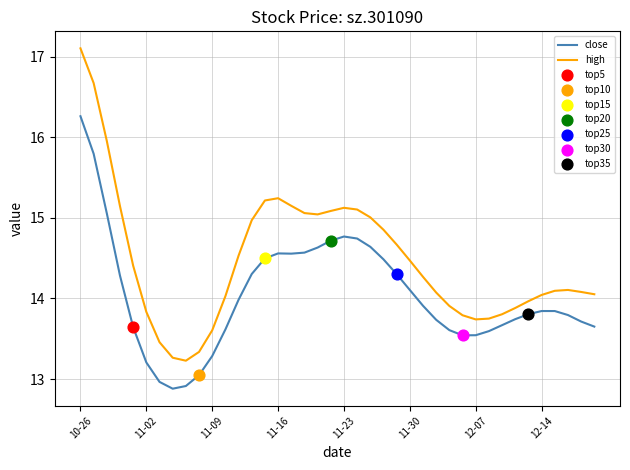

Which series has the largest total across all categories?

high